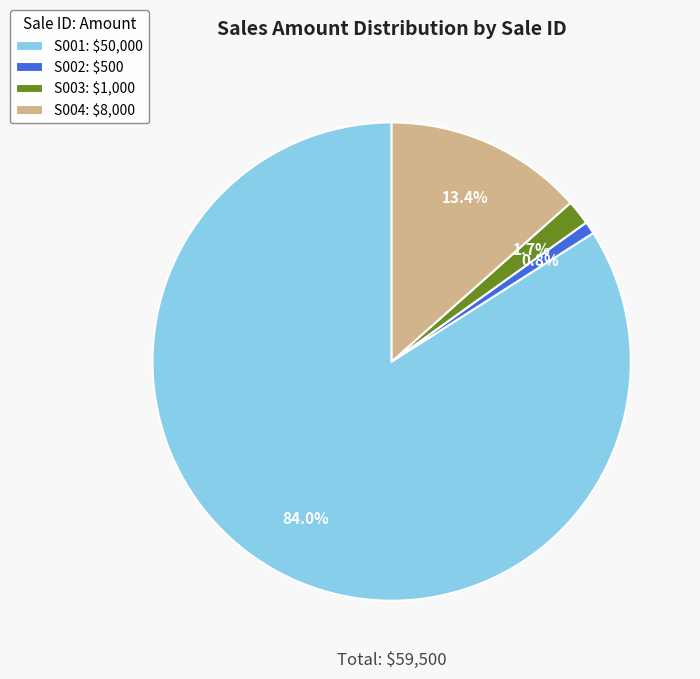

Combined, what portion of the pie is S001 and S004?

97.5%